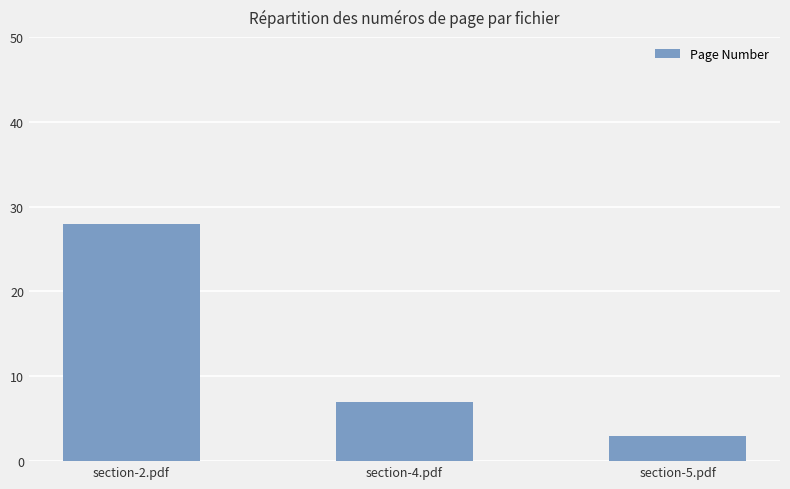

Which has a higher value, section-2.pdf or section-5.pdf?

section-2.pdf